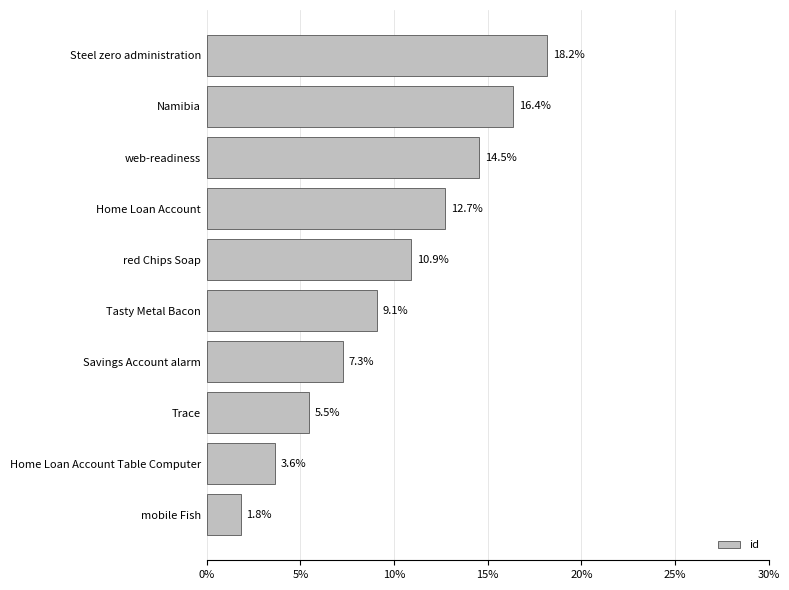

The value at Namibia is 4.0. True or false?

False